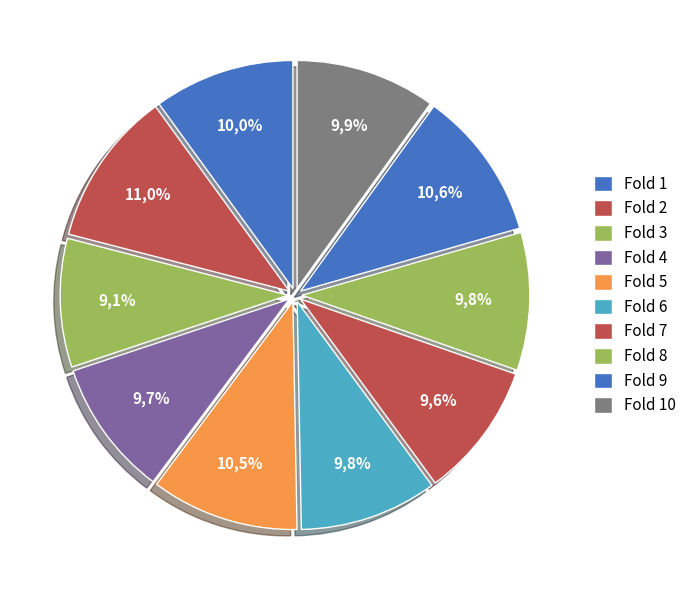

True or false: Fold 10 accounts for 2% of the total.

False